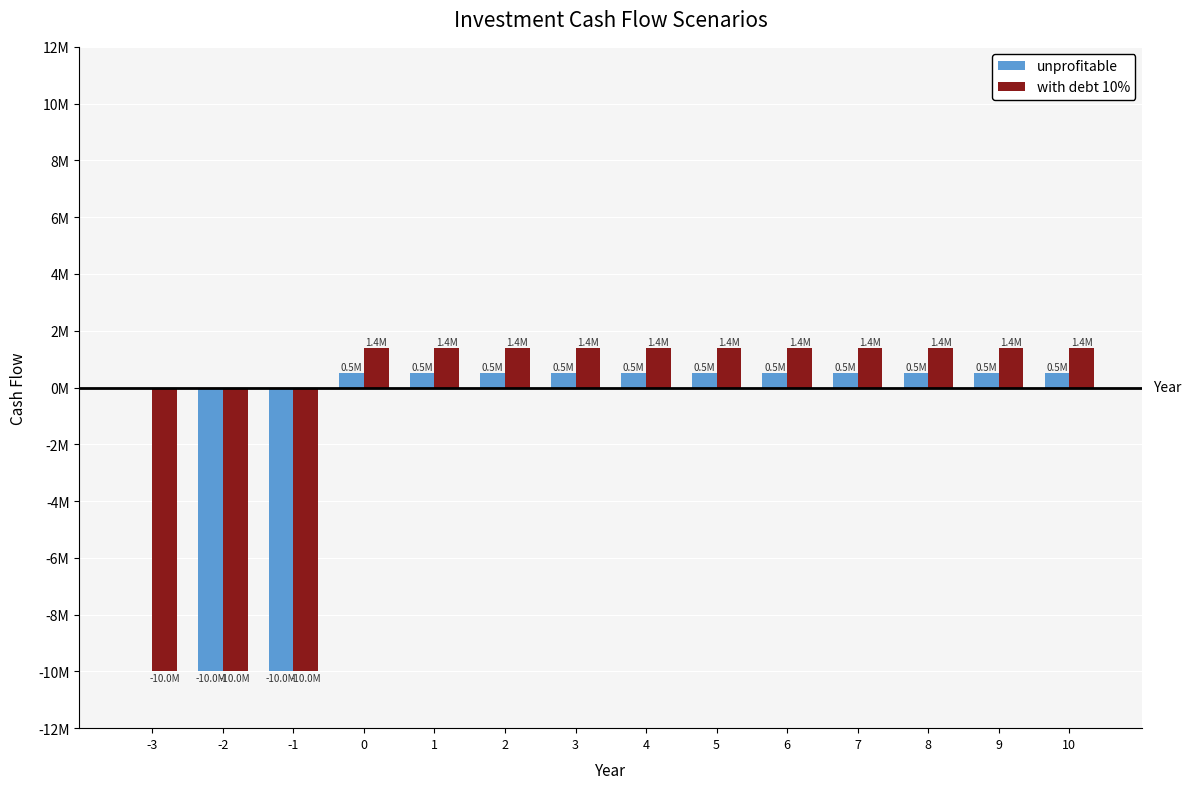

Are the bars horizontal?

No